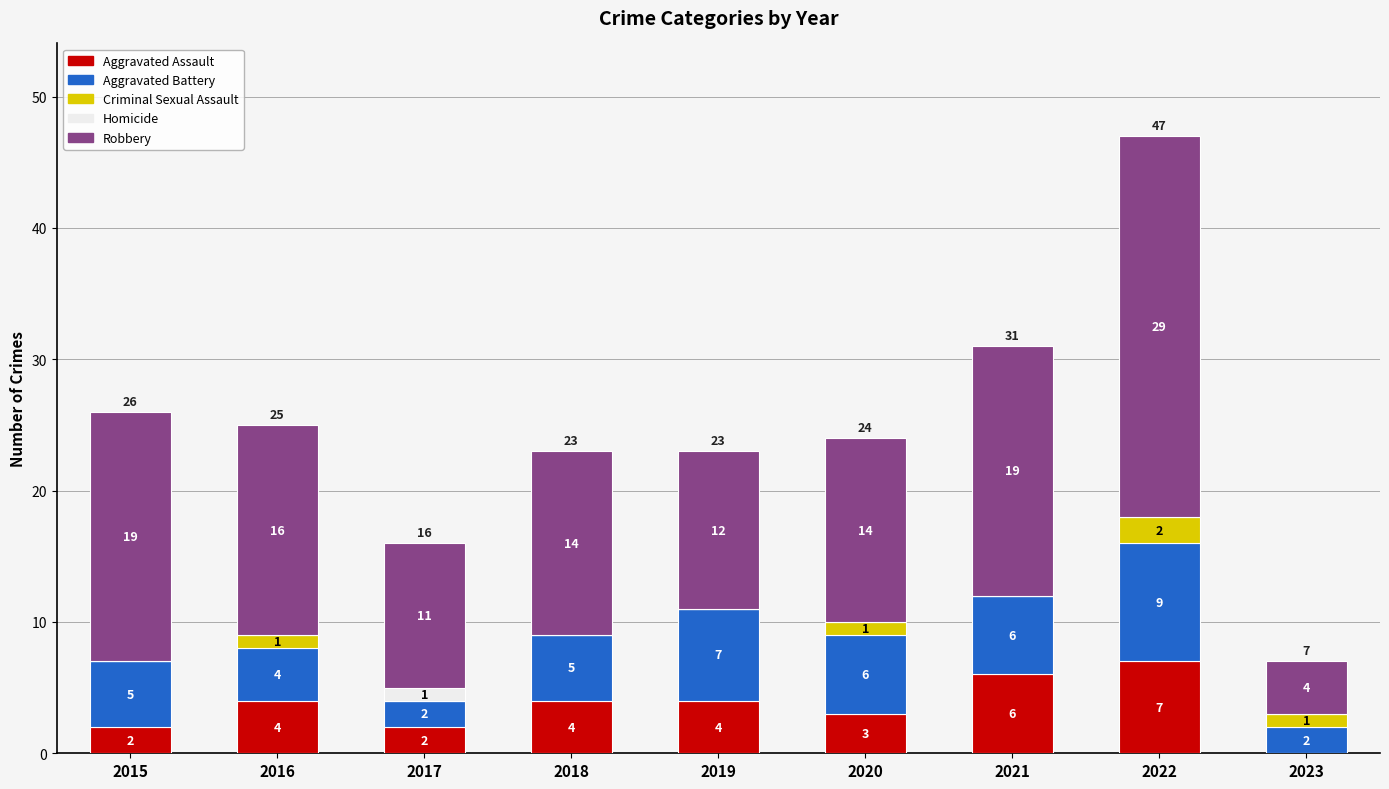

Which category has the highest value in the Aggravated Assault series?

2022